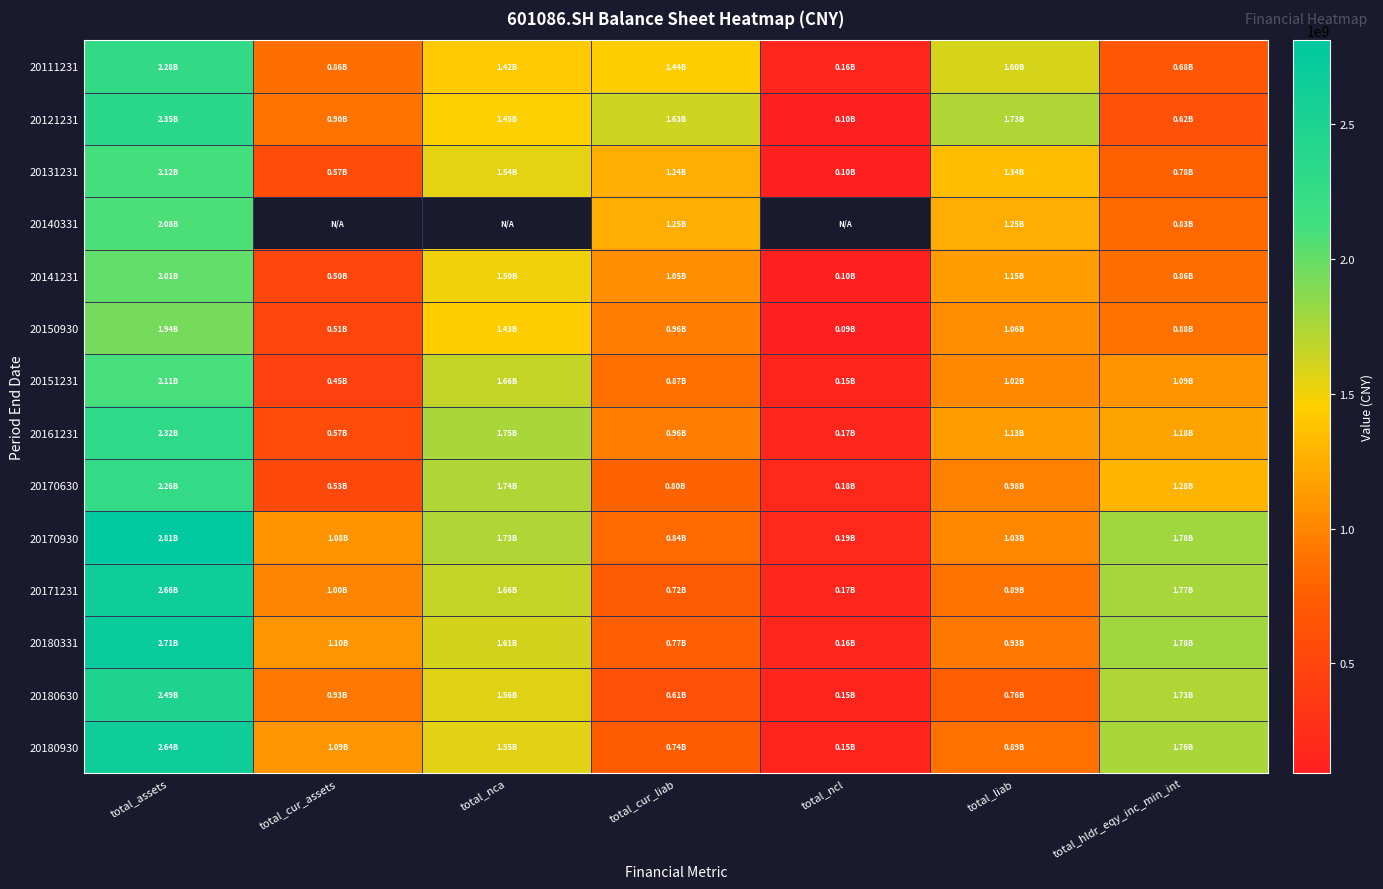

At total_cur_liab, list the series in order from smallest to largest.

20180630, 20171231, 20180930, 20180331, 20170630, 20170930, 20151231, 20161231, 20150930, 20141231, 20131231, 20140331, 20111231, 20121231